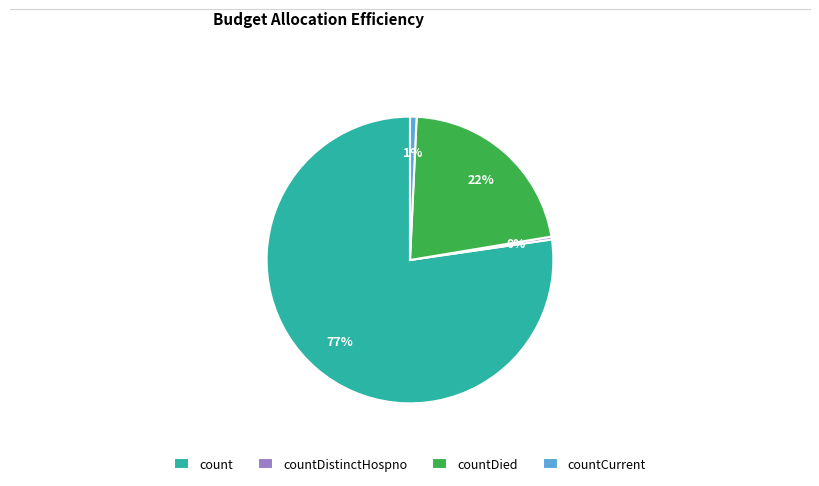

Which slice is the largest?

count